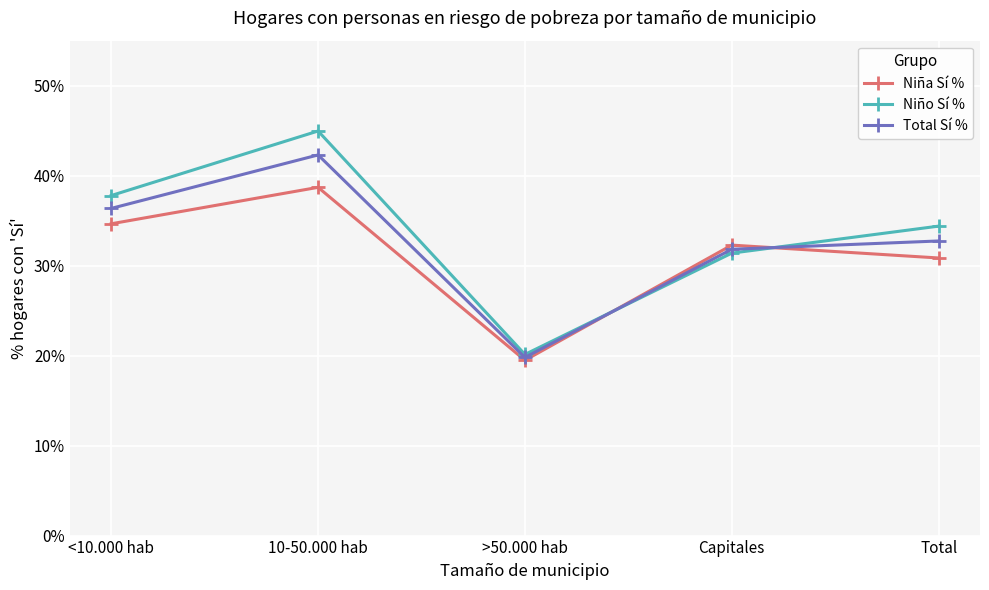

Count the number of data series in this chart.

3